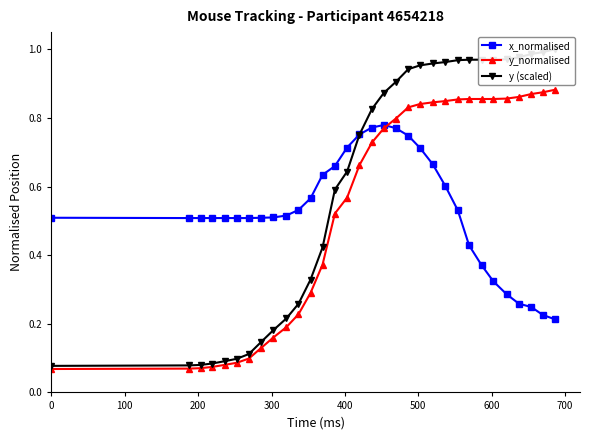

Reading left to right, list all the values displayed in this chart.

x_normalised: 0.5	0.5	0.5	0.5	0.5	0.5	0.5	0.5	0.5	0.5	0.5	0.6	0.6	0.7	0.7	0.8	0.8	0.8	0.8	0.7	0.7	0.7	0.6	0.5	0.4	0.4	0.3	0.3	0.3	0.2	0.2	0.2
y_normalised: 0.1	0.1	0.1	0.1	0.1	0.1	0.1	0.1	0.2	0.2	0.2	0.3	0.4	0.5	0.6	0.7	0.7	0.8	0.8	0.8	0.8	0.8	0.8	0.9	0.9	0.9	0.9	0.9	0.9	0.9	0.9	0.9
y (scaled): 0.1	0.1	0.1	0.1	0.1	0.1	0.1	0.1	0.2	0.2	0.3	0.3	0.4	0.6	0.6	0.8	0.8	0.9	0.9	0.9	1.0	1.0	1.0	1.0	1.0	1.0	1.0	1.0	1.0	1.0	1.0	1.0